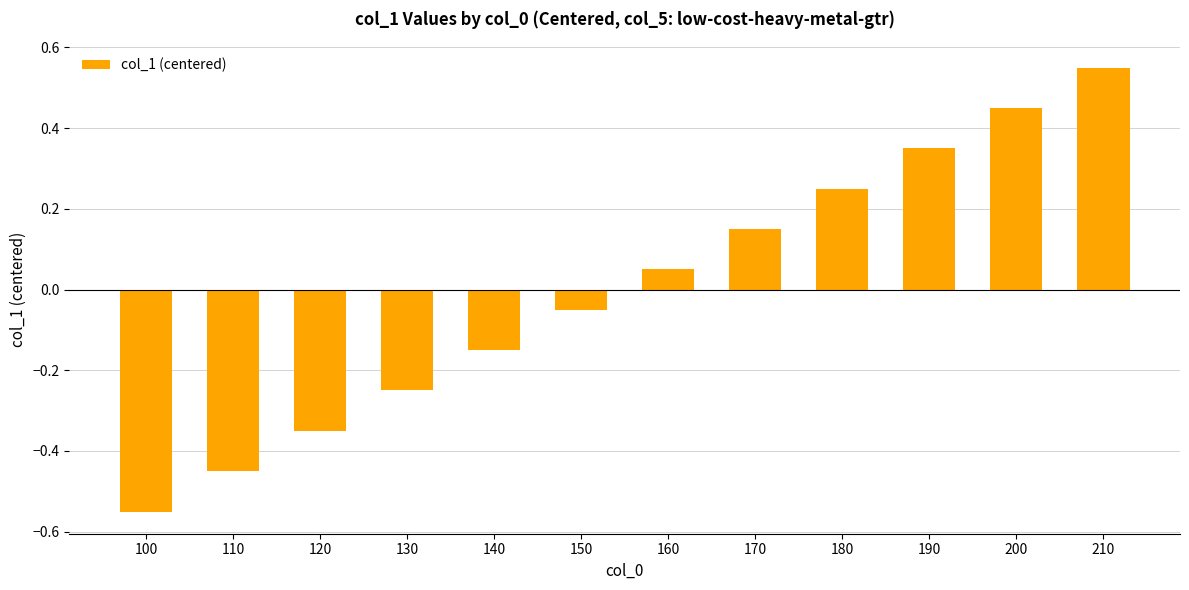

List the labels in order of value, smallest first.

100, 110, 120, 130, 140, 150, 160, 170, 180, 190, 200, 210